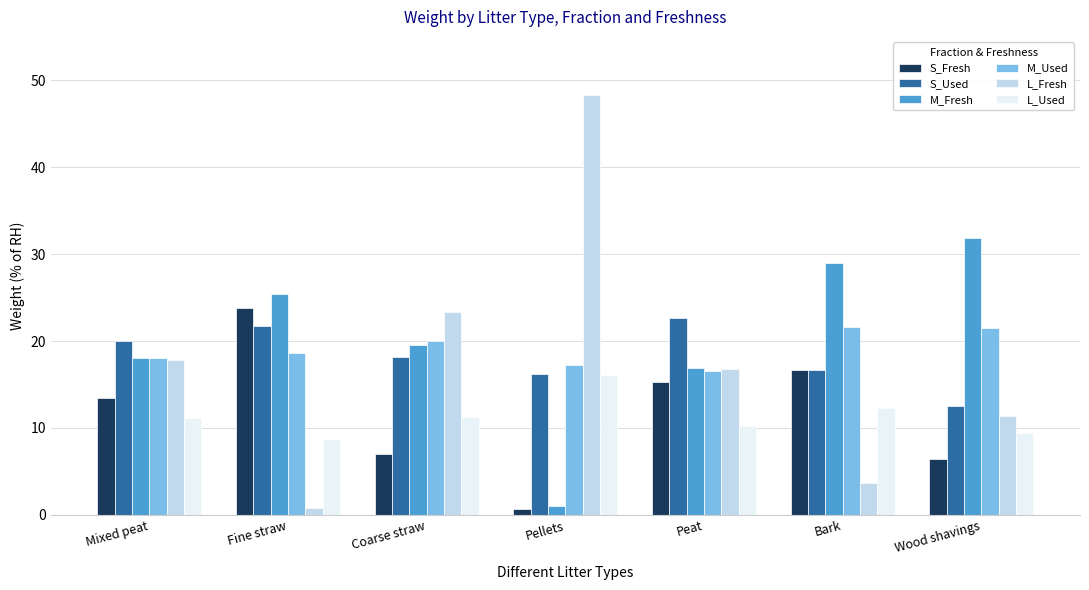

The M_Fresh series shows 40.6 at Fine straw. True or false?

False